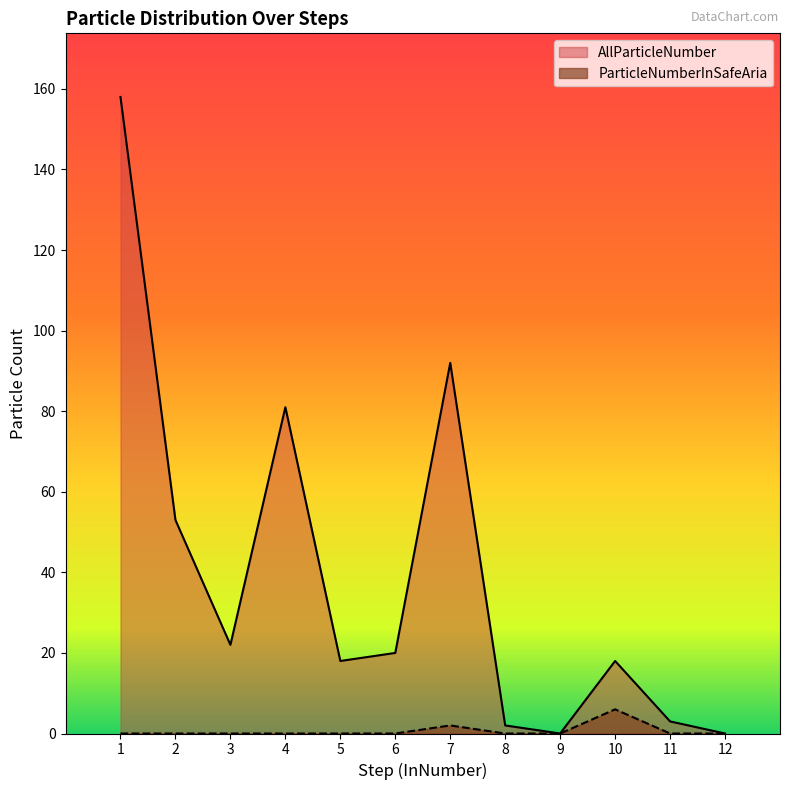

Reading right to left, extract all data points from this chart.

AllParticleNumber: 0	3	18	0	2	92	20	18	81	22	53	158
ParticleNumberInSafeAria: 0	0	6	0	0	2	0	0	0	0	0	0